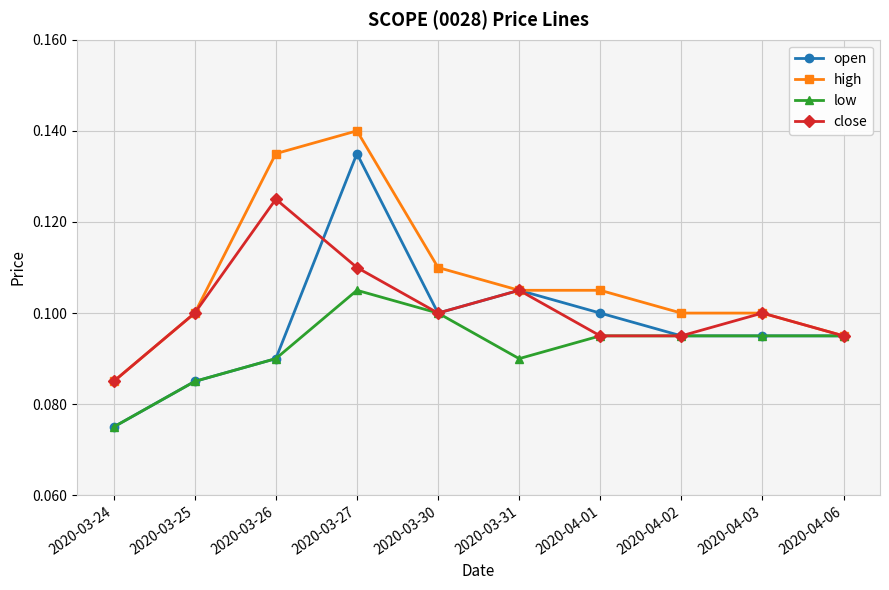

How many distinct data groups are displayed?

4